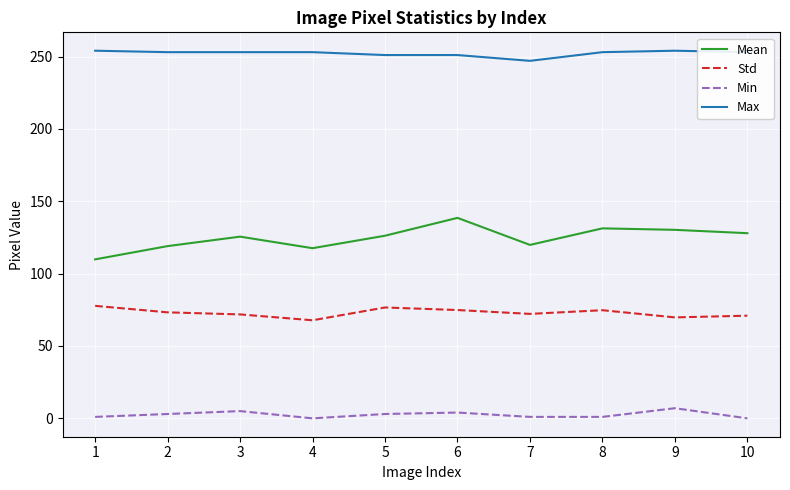

The Std series shows 77.7 at 1. True or false?

True